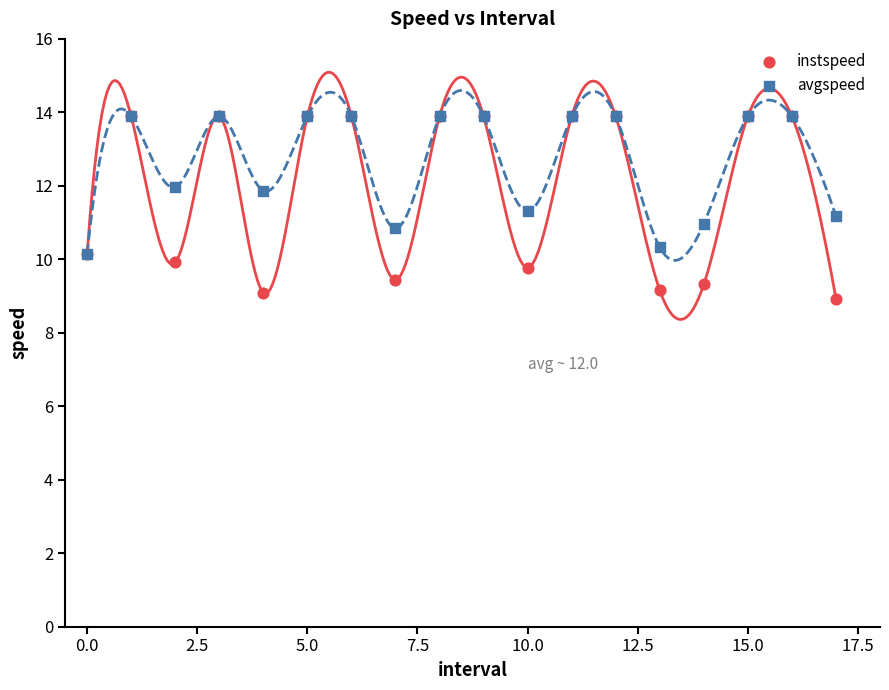

What are all the series names shown in the legend?

instspeed, avgspeed